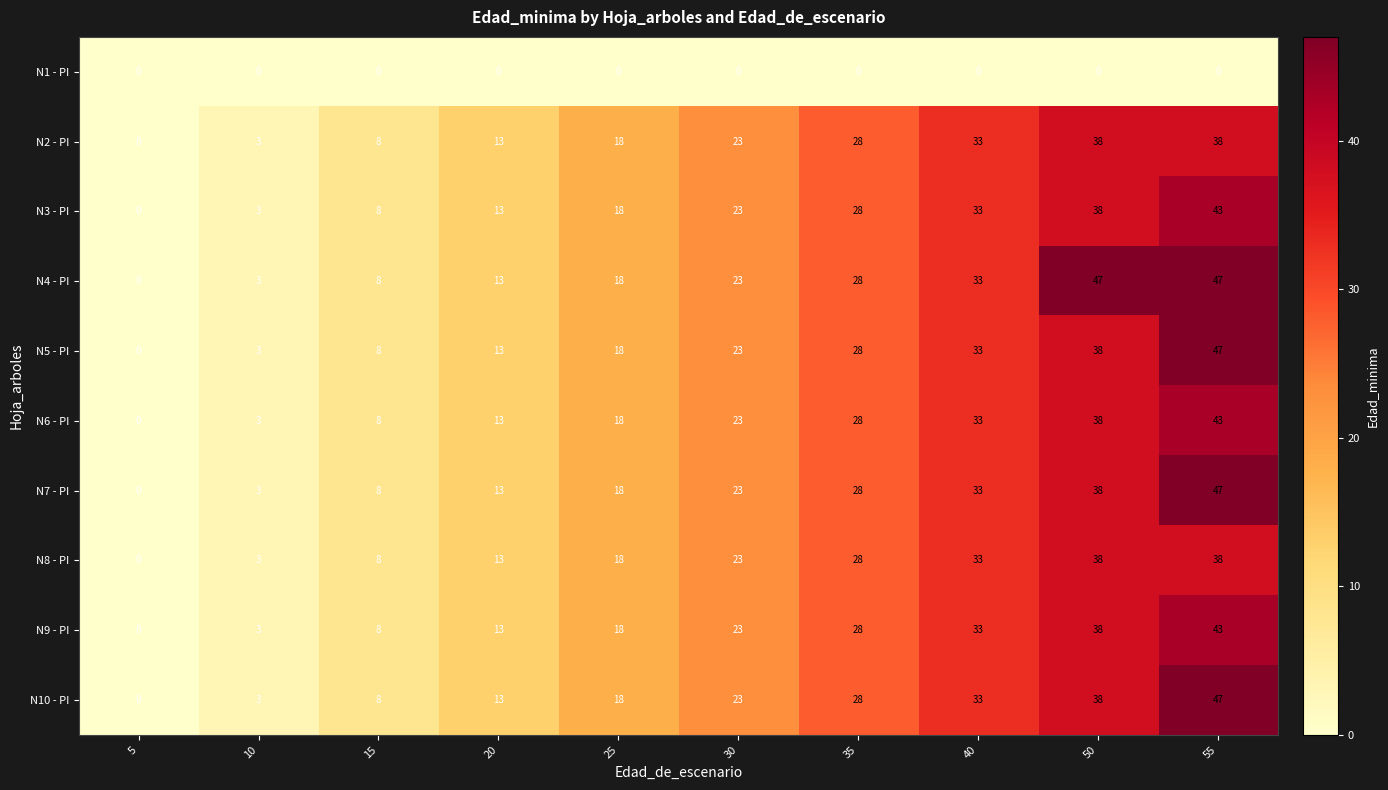

How many N6 - PI values are between 8 and 33?

6